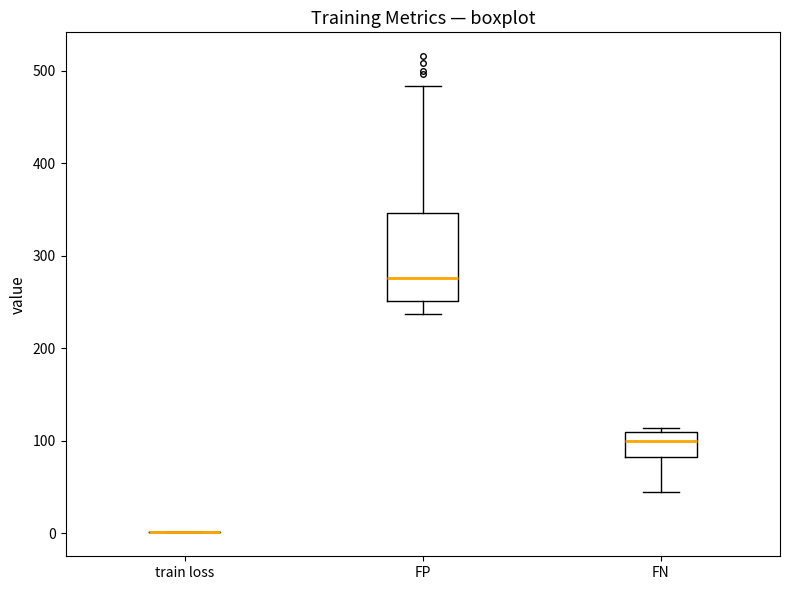

Comparing the boxes themselves (not the whiskers), which one is the tallest?

FP